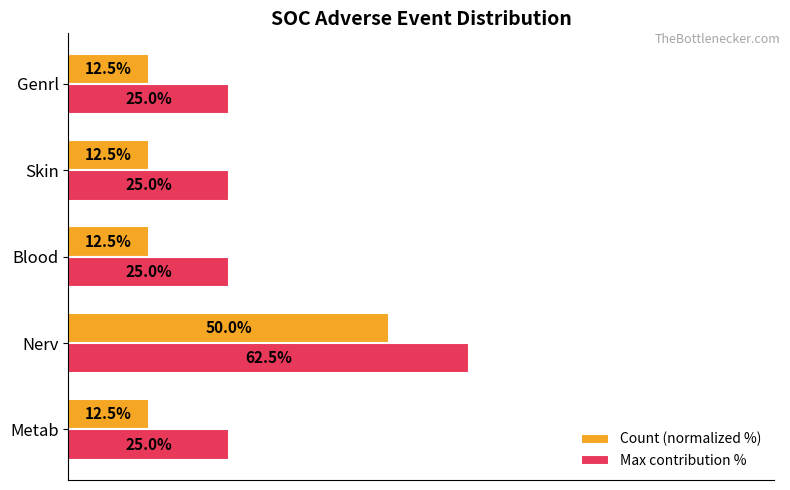

List the series in order of their overall mean, highest first.

Max contribution %, Count (normalized %)